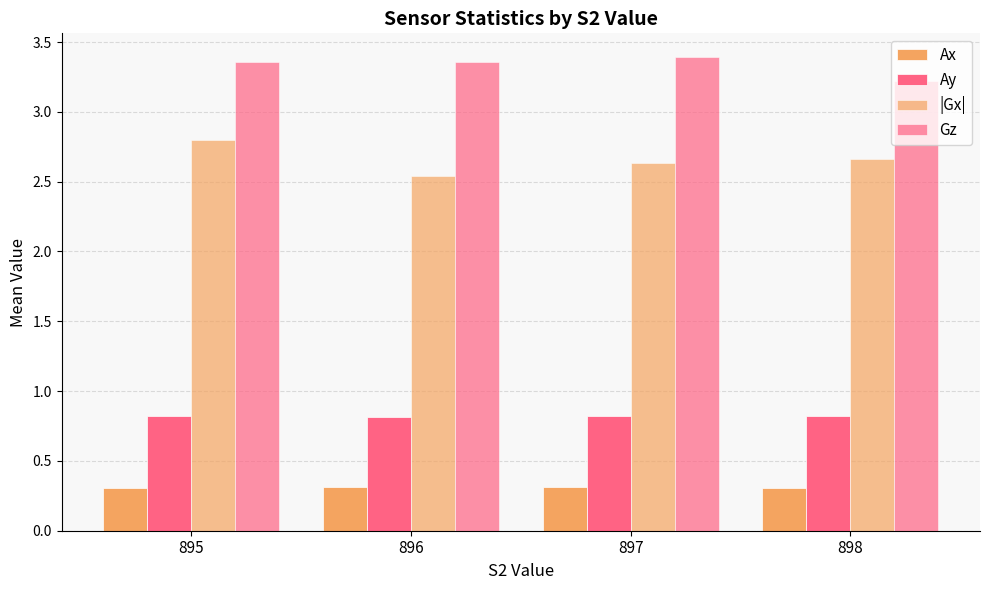

Count the number of data series in this chart.

4